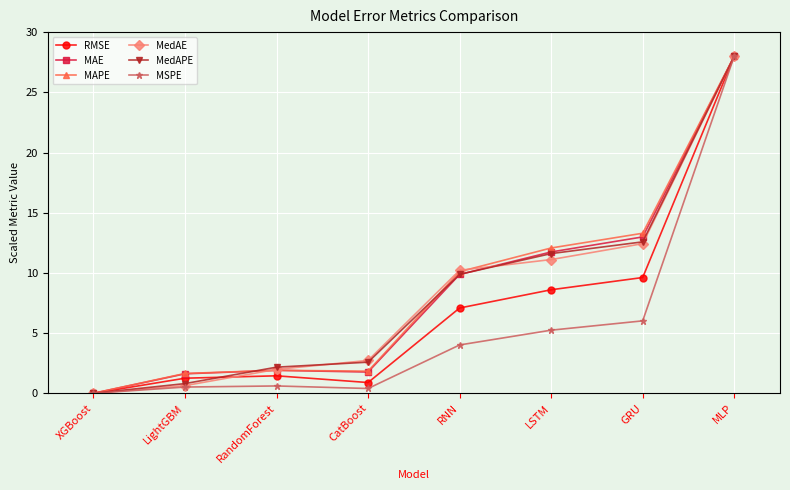

At which label is MAE closest to 14?

GRU